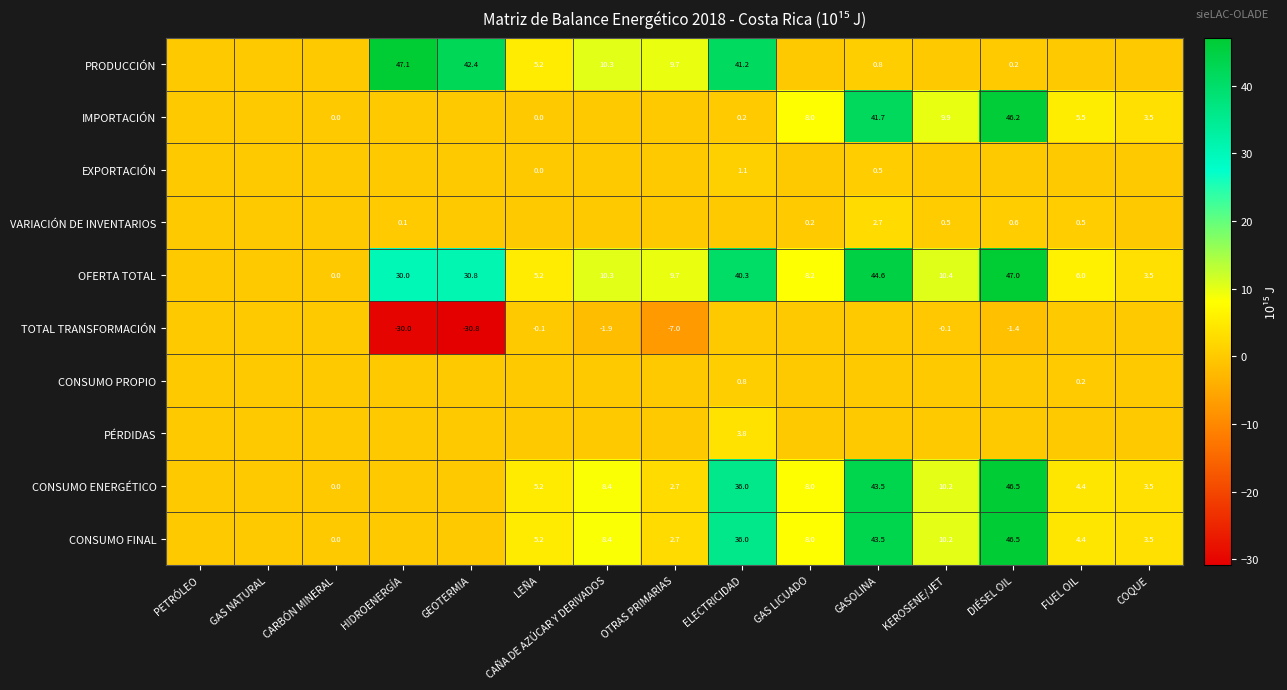

The CONSUMO ENERGÉTICO series shows 8.4 at CAÑA DE AZÚCAR Y DERIVADOS. True or false?

True